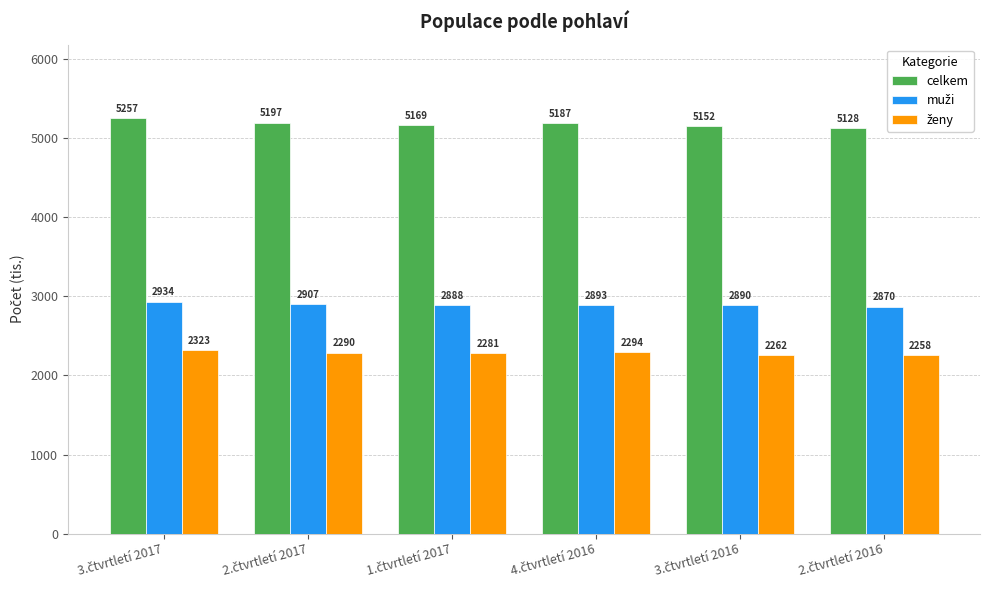

What is the difference between the maximum and minimum values in the celkem series?

128.8